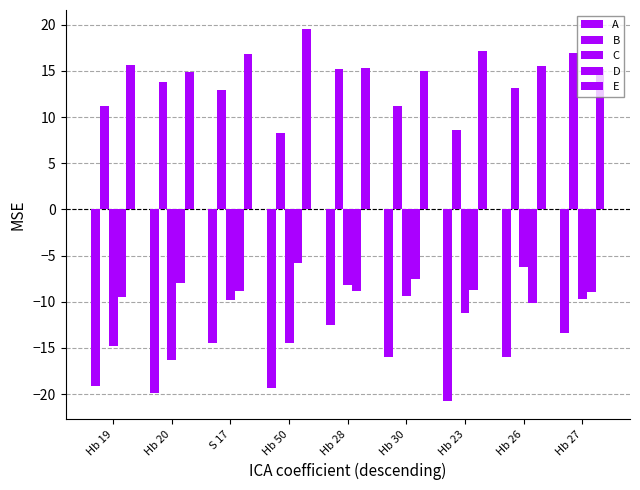

What is the approximate value of D at Hb 50?

-5.8